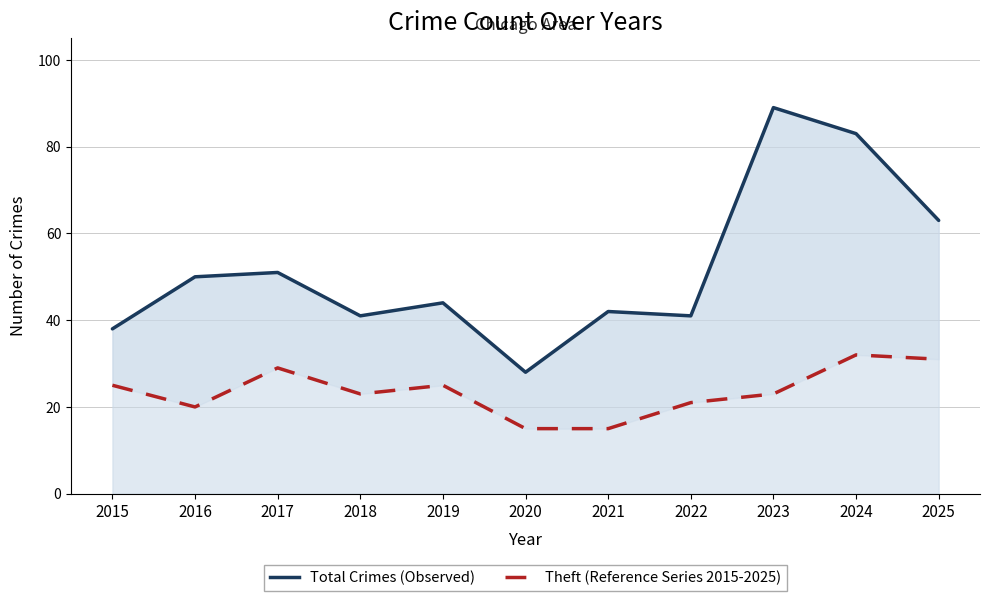

What is the sum of all Theft (Reference Series) values?

259